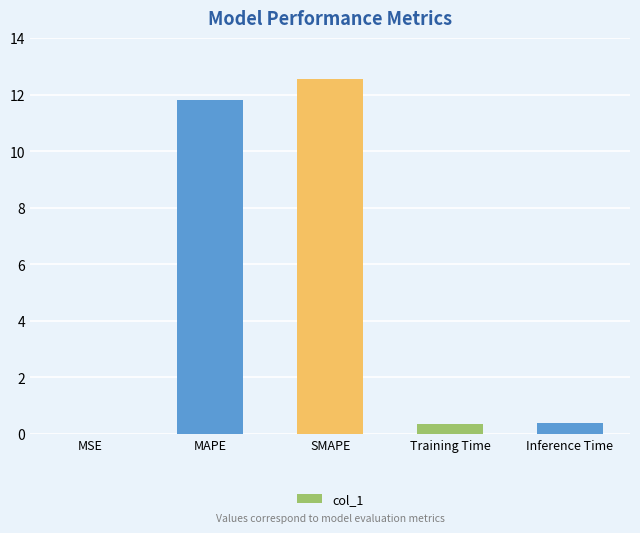

What is the average value?

5.0